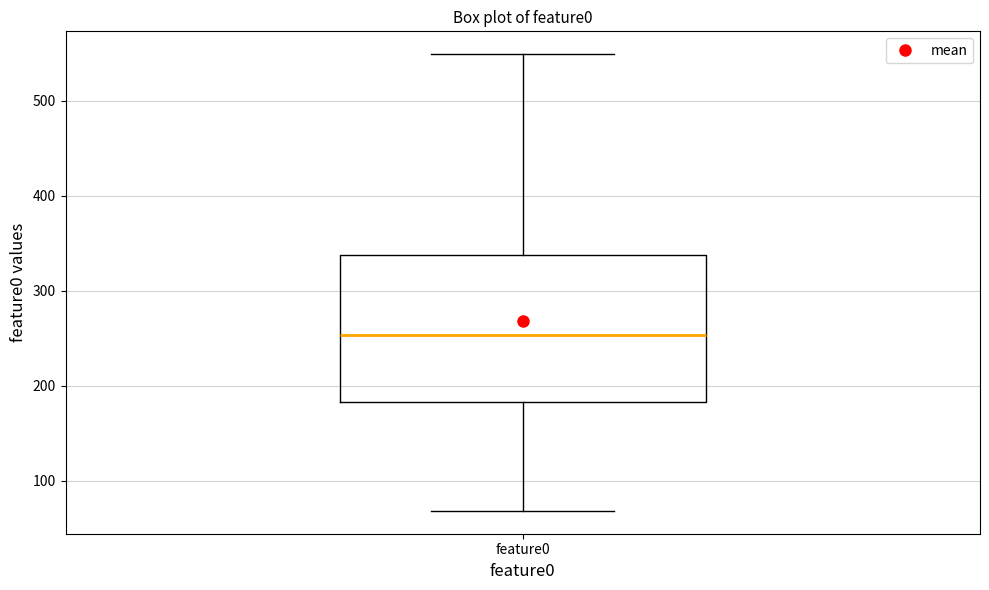

Where does the median line of the box for feature0 sit on the y-axis? The values are not printed on the chart, so give them approximately, as read against the axis.

250